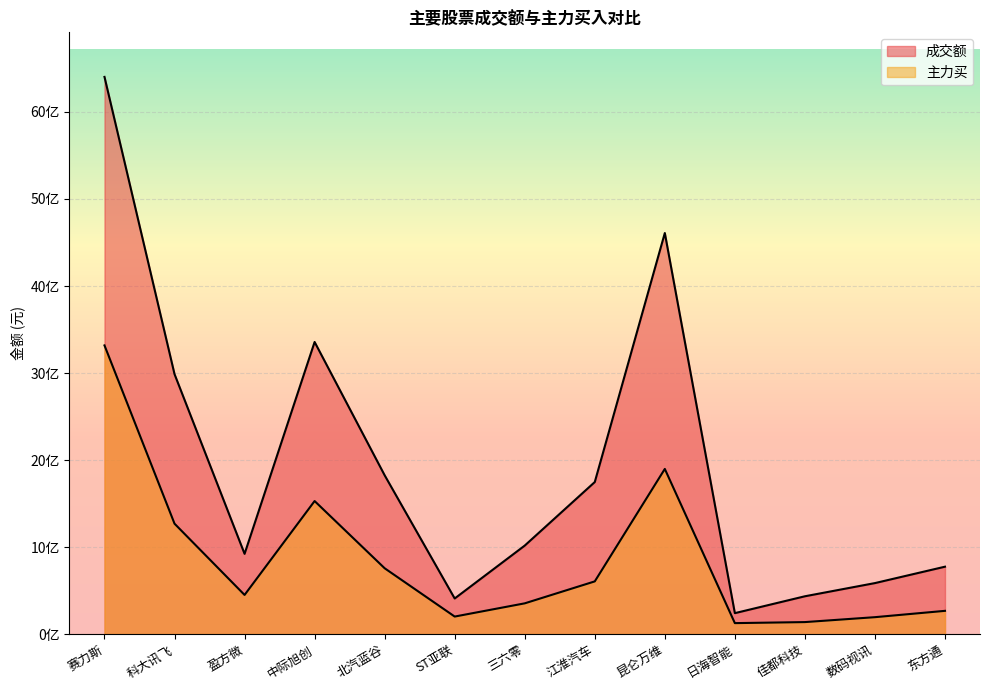

Does the chart display data point markers on the line(s)?

No